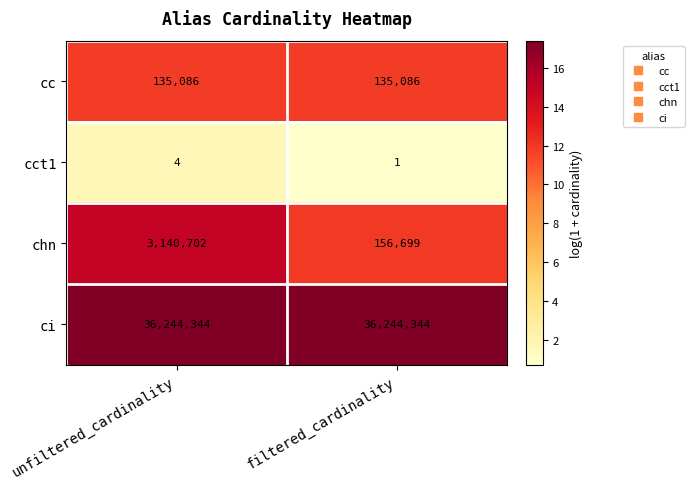

What is the average value of the ci series?

36244344